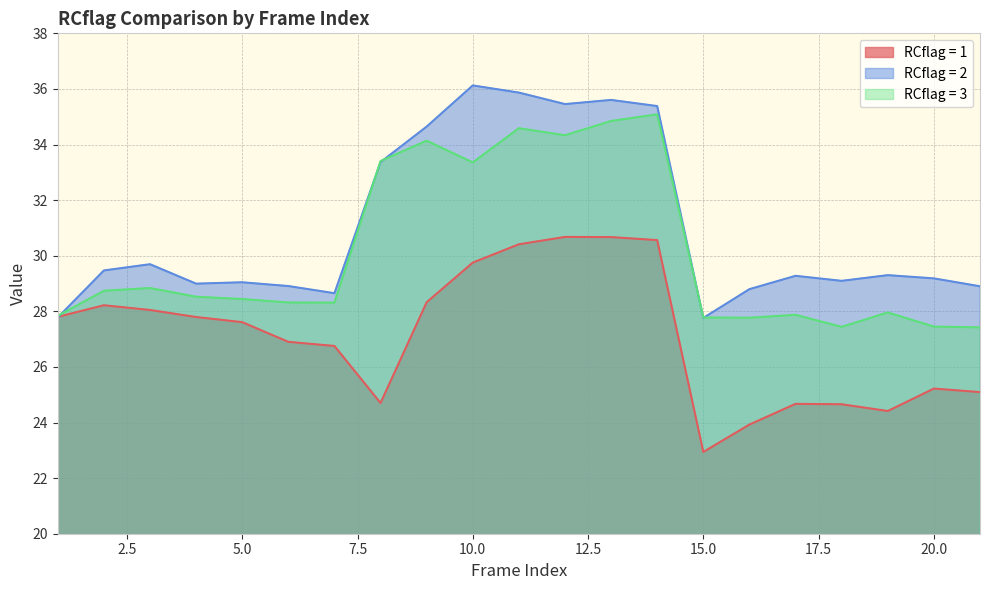

After their last crossing, which series has the higher values: RCflag = 3 or RCflag = 2?

RCflag = 2